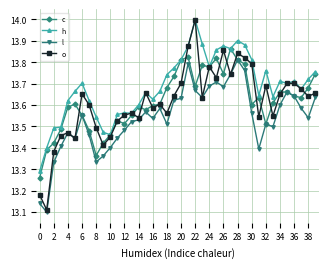

True or false: l has more than 0 points higher than both neighbors.

True